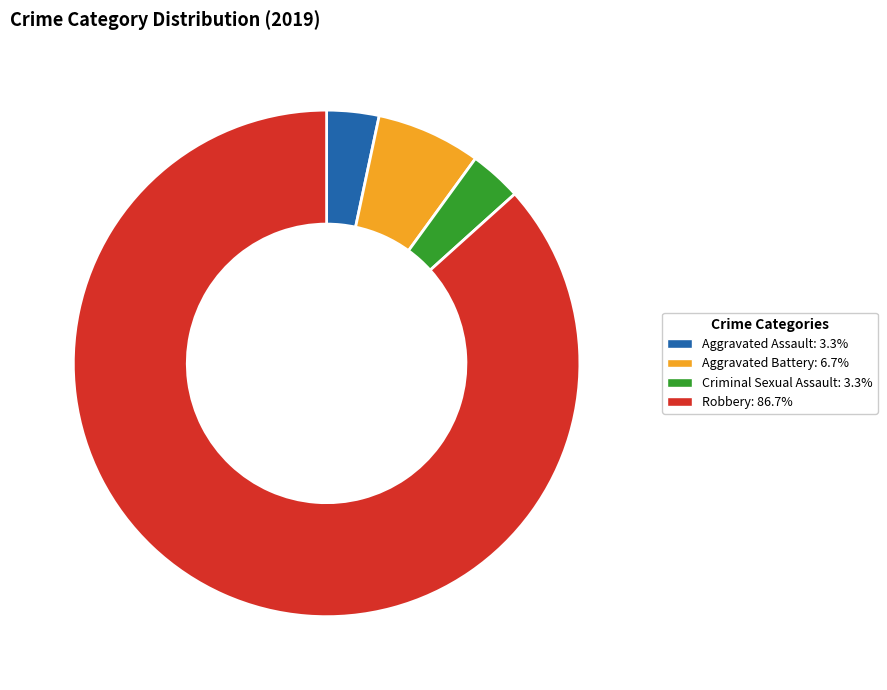

Is the sum of Aggravated Battery and Criminal Sexual Assault greater than half?

No